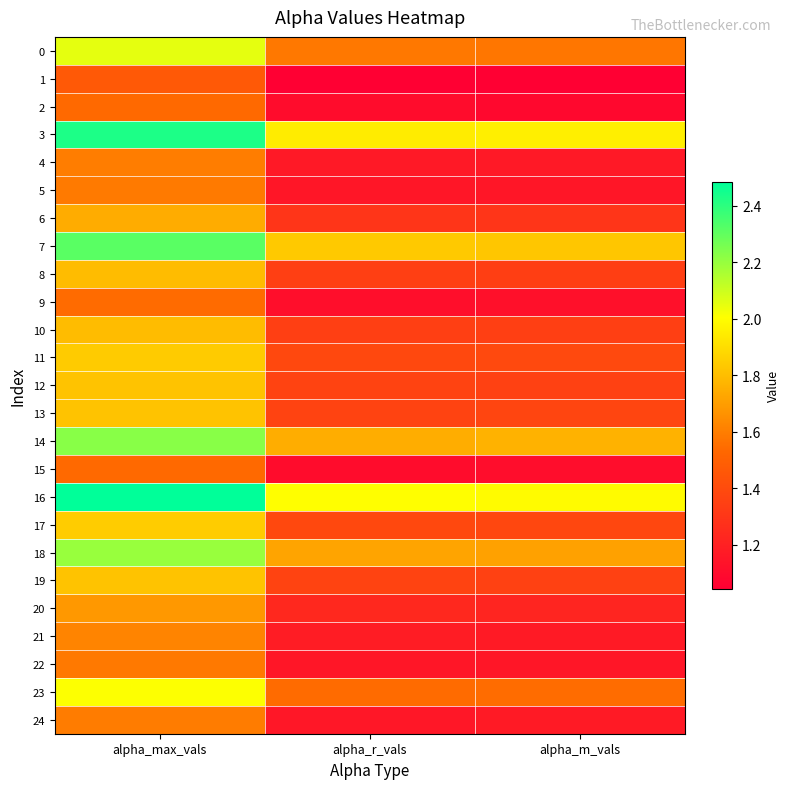

Reading left to right, list all the values displayed in this chart.

0: alpha_max_vals=2.1	alpha_r_vals=1.6	alpha_m_vals=1.6
1: alpha_max_vals=1.5	alpha_r_vals=1.0	alpha_m_vals=1.0
2: alpha_max_vals=1.5	alpha_r_vals=1.1	alpha_m_vals=1.1
3: alpha_max_vals=2.4	alpha_r_vals=1.9	alpha_m_vals=2.0
4: alpha_max_vals=1.6	alpha_r_vals=1.2	alpha_m_vals=1.2
5: alpha_max_vals=1.6	alpha_r_vals=1.2	alpha_m_vals=1.2
6: alpha_max_vals=1.7	alpha_r_vals=1.3	alpha_m_vals=1.3
7: alpha_max_vals=2.3	alpha_r_vals=1.8	alpha_m_vals=1.8
8: alpha_max_vals=1.8	alpha_r_vals=1.3	alpha_m_vals=1.3
9: alpha_max_vals=1.5	alpha_r_vals=1.1	alpha_m_vals=1.1
10: alpha_max_vals=1.8	alpha_r_vals=1.3	alpha_m_vals=1.3
11: alpha_max_vals=1.8	alpha_r_vals=1.4	alpha_m_vals=1.4
12: alpha_max_vals=1.8	alpha_r_vals=1.4	alpha_m_vals=1.4
13: alpha_max_vals=1.8	alpha_r_vals=1.4	alpha_m_vals=1.4
14: alpha_max_vals=2.2	alpha_r_vals=1.7	alpha_m_vals=1.8
15: alpha_max_vals=1.5	alpha_r_vals=1.1	alpha_m_vals=1.1
16: alpha_max_vals=2.5	alpha_r_vals=2.0	alpha_m_vals=2.0
17: alpha_max_vals=1.8	alpha_r_vals=1.4	alpha_m_vals=1.4
18: alpha_max_vals=2.2	alpha_r_vals=1.7	alpha_m_vals=1.7
19: alpha_max_vals=1.8	alpha_r_vals=1.4	alpha_m_vals=1.4
20: alpha_max_vals=1.7	alpha_r_vals=1.2	alpha_m_vals=1.2
21: alpha_max_vals=1.6	alpha_r_vals=1.2	alpha_m_vals=1.2
22: alpha_max_vals=1.6	alpha_r_vals=1.2	alpha_m_vals=1.2
23: alpha_max_vals=2.0	alpha_r_vals=1.5	alpha_m_vals=1.5
24: alpha_max_vals=1.6	alpha_r_vals=1.2	alpha_m_vals=1.2